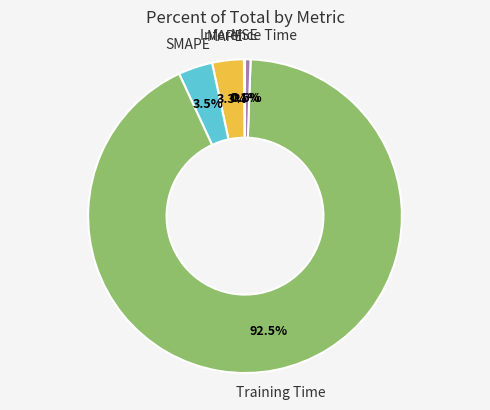

Is there a majority slice in this chart?

Yes